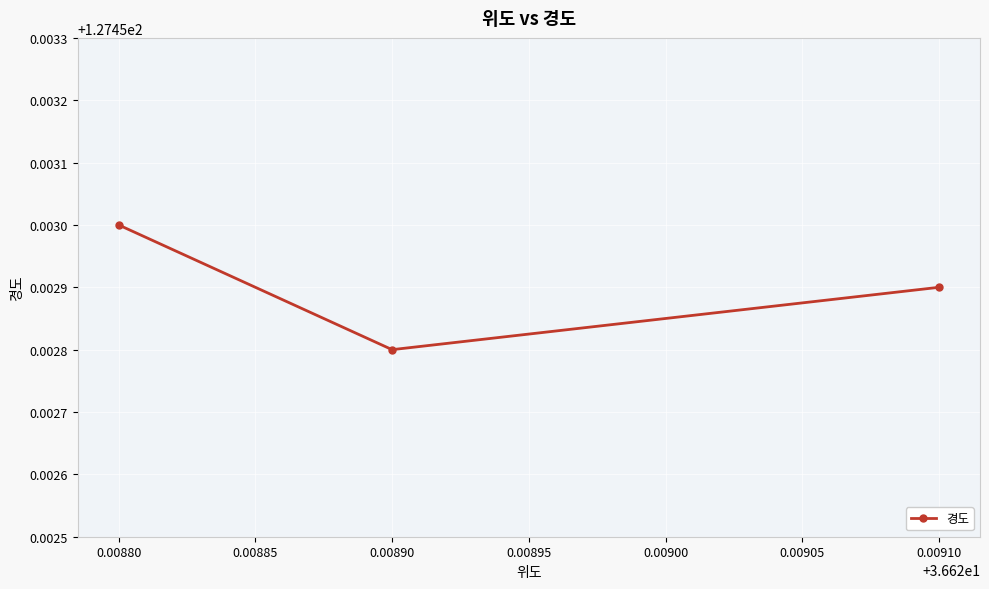

Where is the data nearest to the value 127?

0.00890